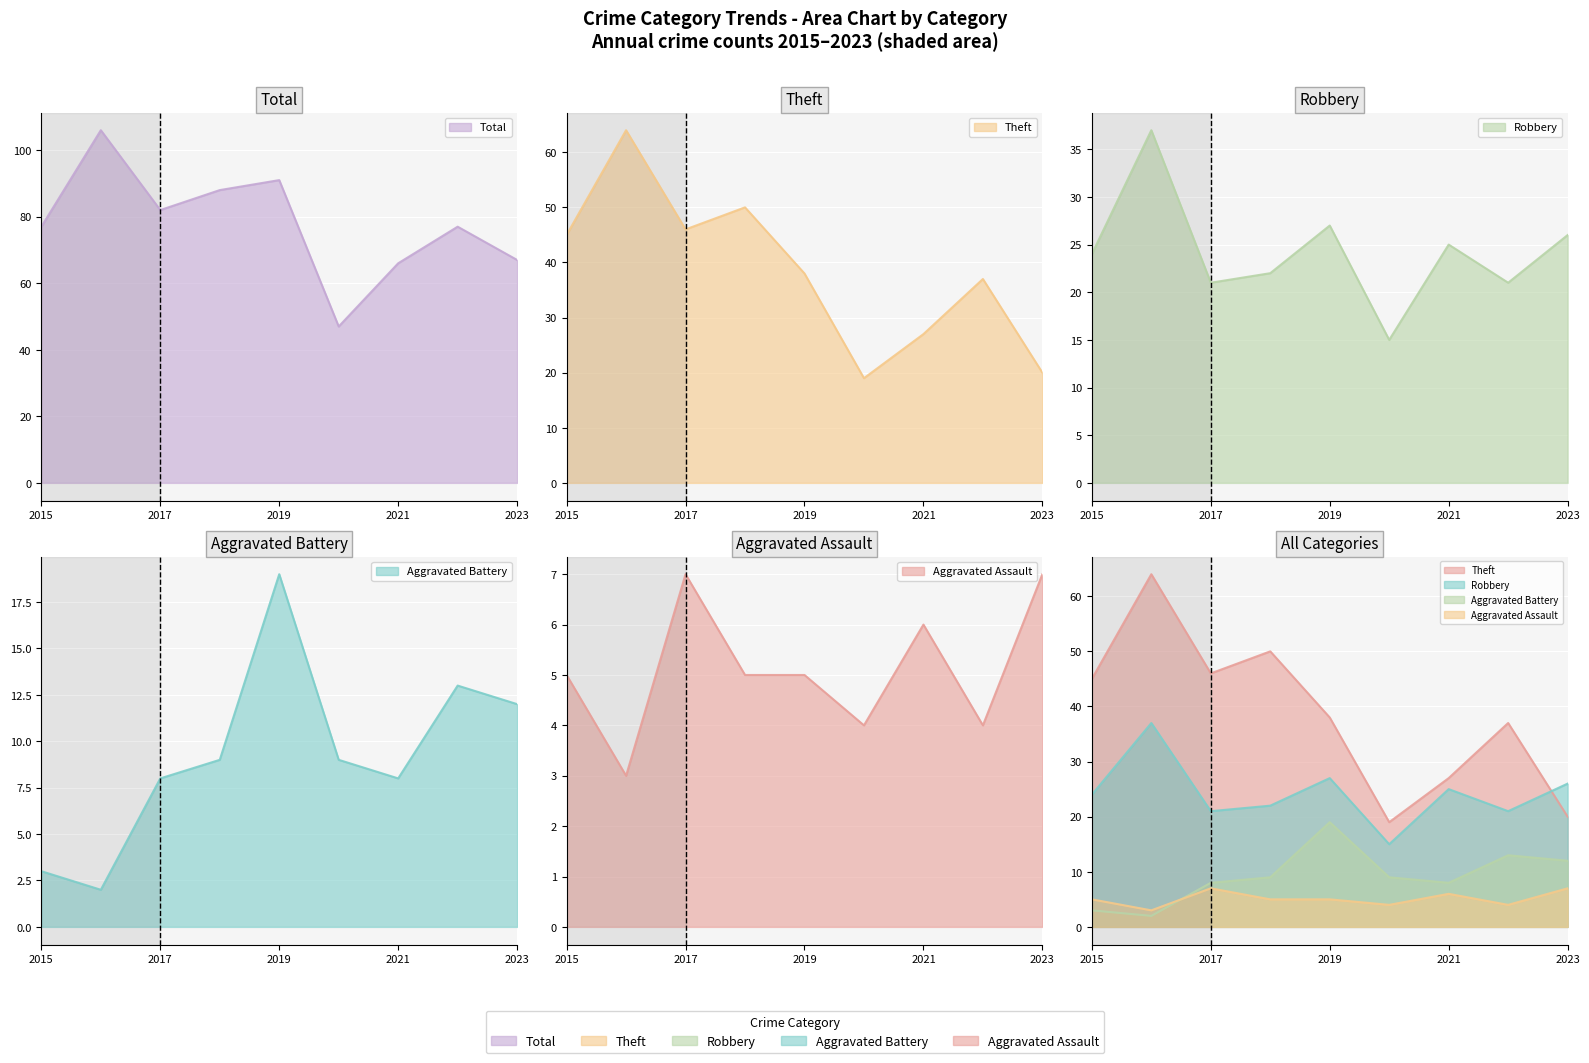

What is the average value of the Aggravated Battery series?

9